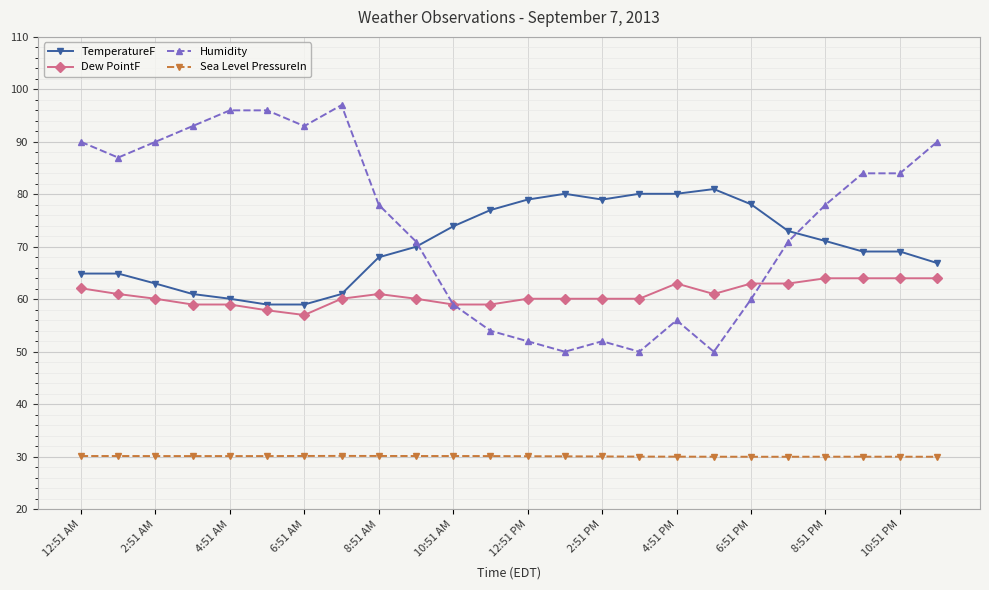

Which series has the largest total across all categories?

Humidity